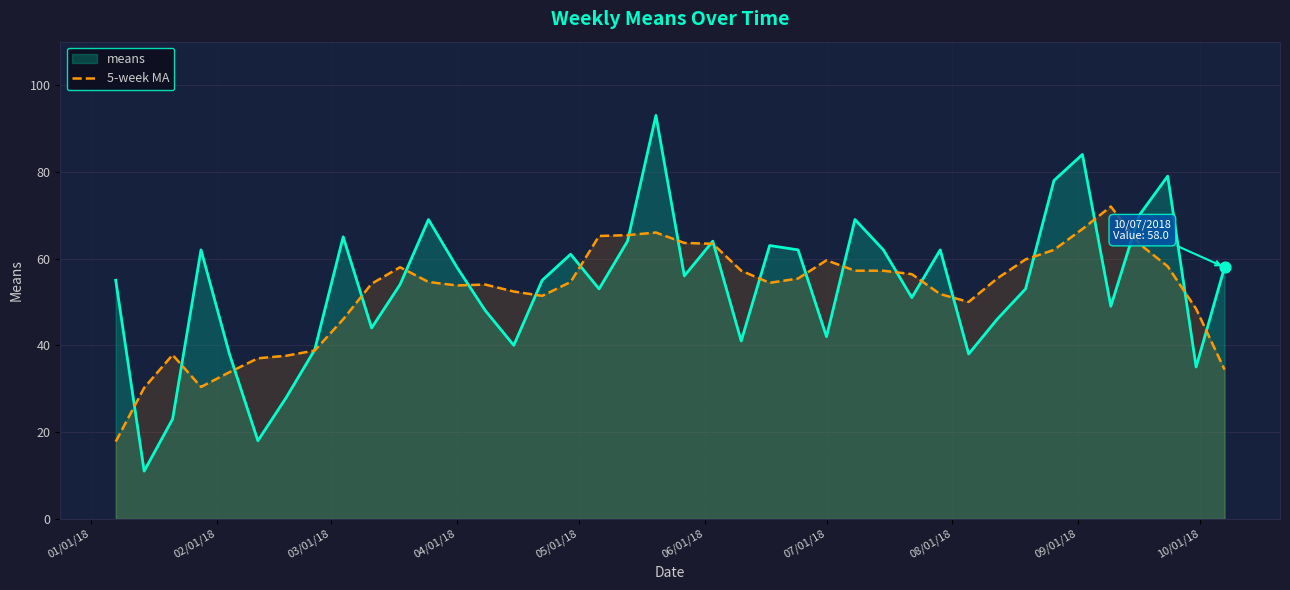

Which series has the largest range (max minus min)?

means